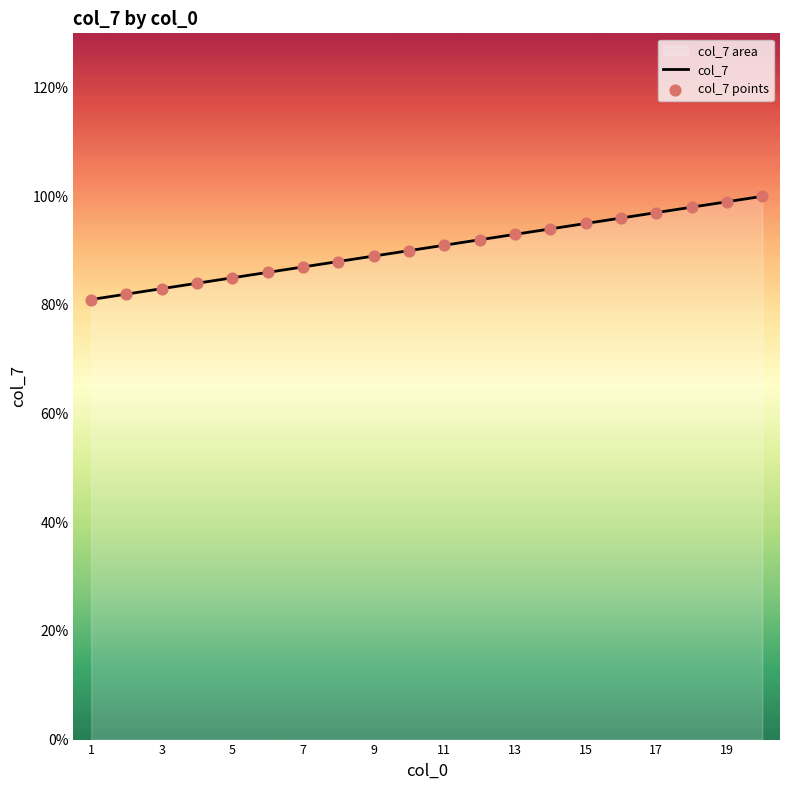

Which series has the largest total across all categories?

col_7